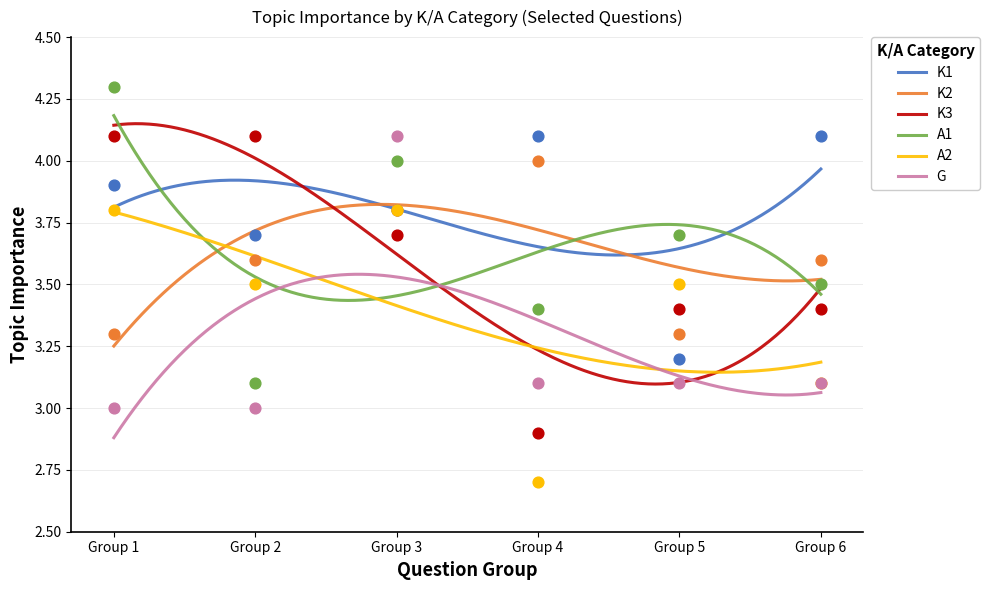

Which series contains the highest Y value?

A1